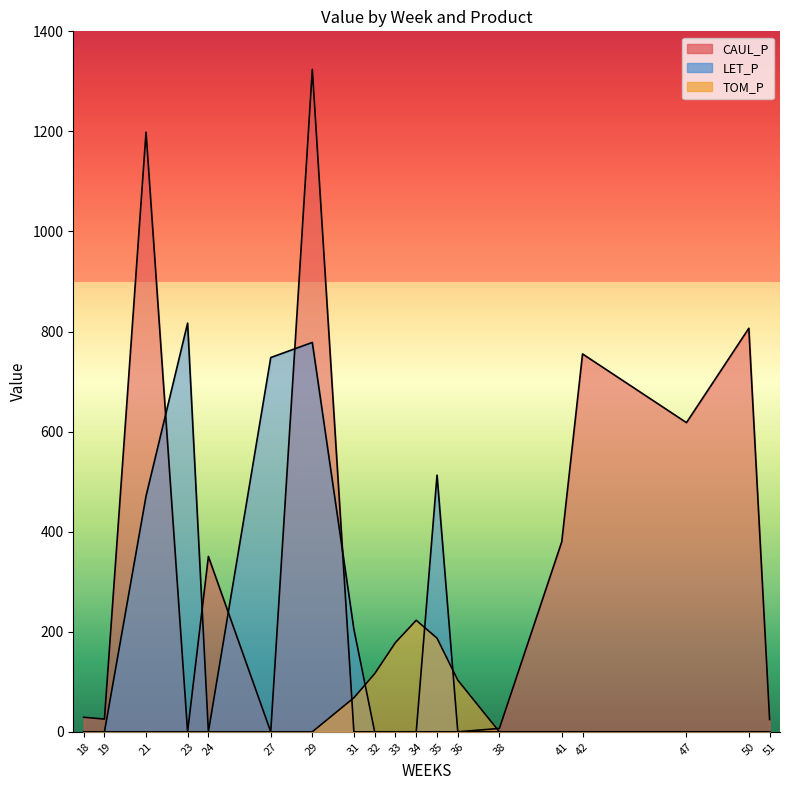

What is the difference between the maximum and minimum values in the CAUL_P series?

1317.2